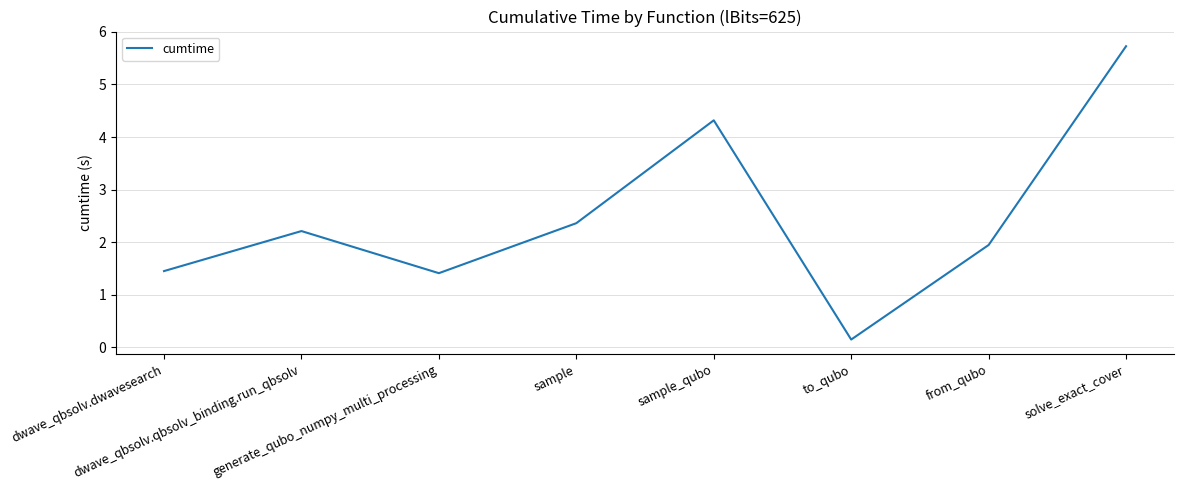

What is the difference between the second highest and minimum values?

4.2